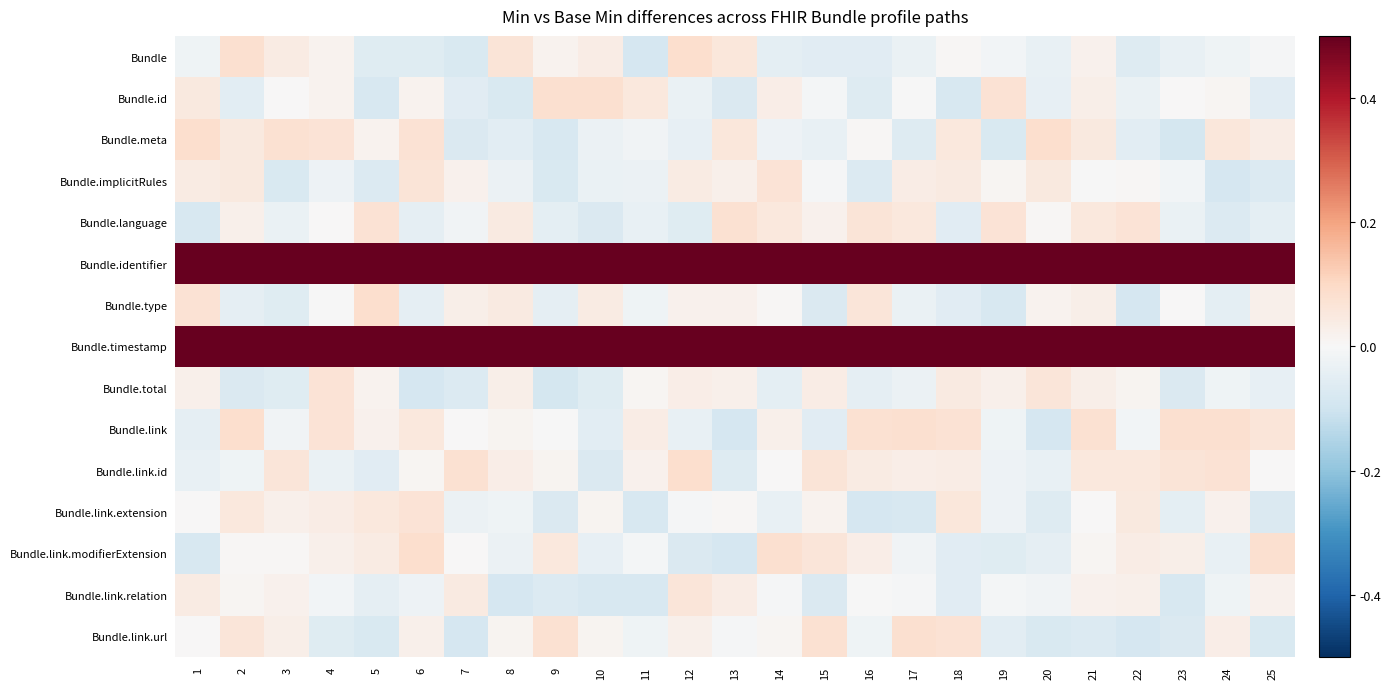

Rank the series at 10 from lowest to highest value.

Bundle.link.relation, Bundle.language, Bundle.link.id, Bundle.total, Bundle.link, Bundle.link.modifierExtension, Bundle.implicitRules, Bundle.meta, Bundle.link.url, Bundle.link.extension, Bundle, Bundle.type, Bundle.id, Bundle.identifier, Bundle.timestamp